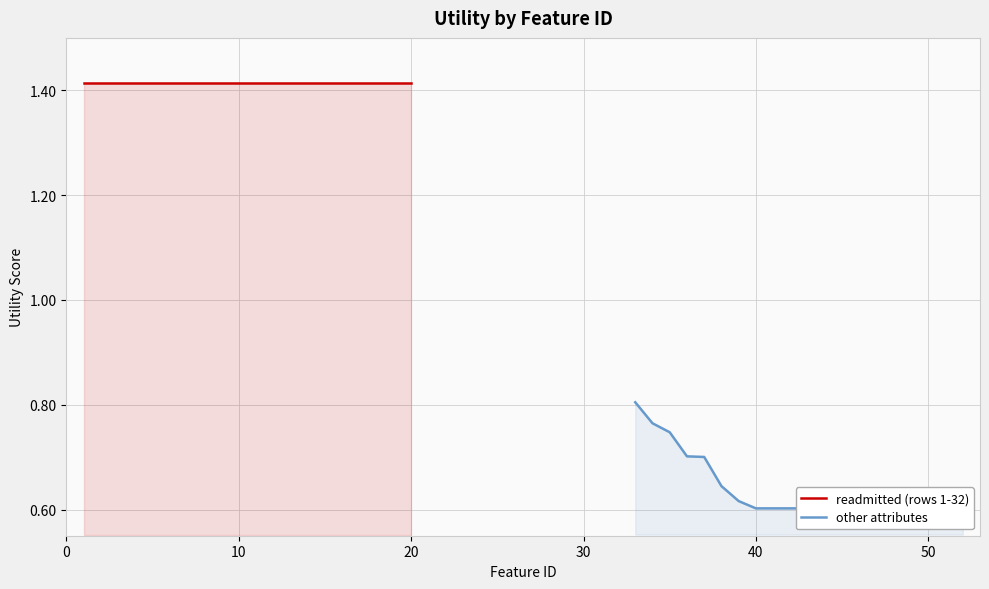

How many categories are shown in the chart?

20